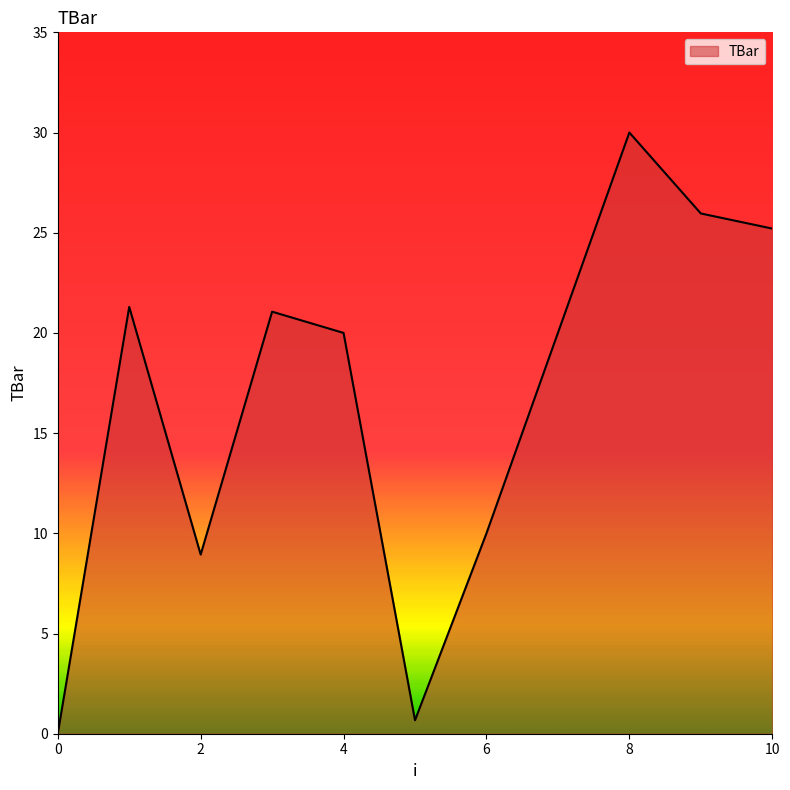

What is the maximum value shown in the chart?

30.0